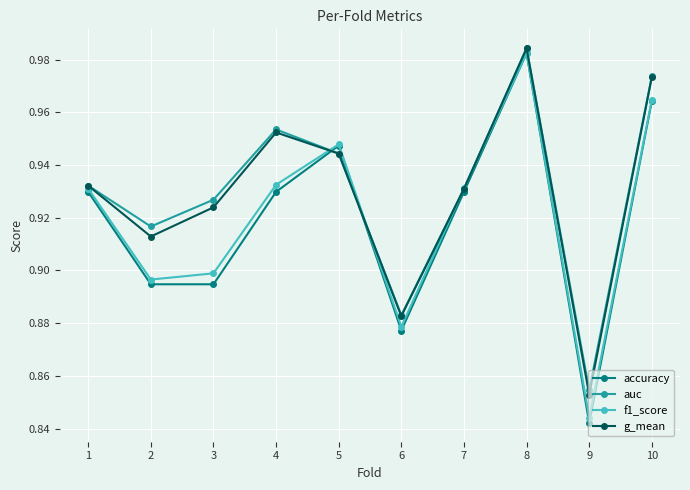

The value of auc at 7 is 0.9. True or false?

True